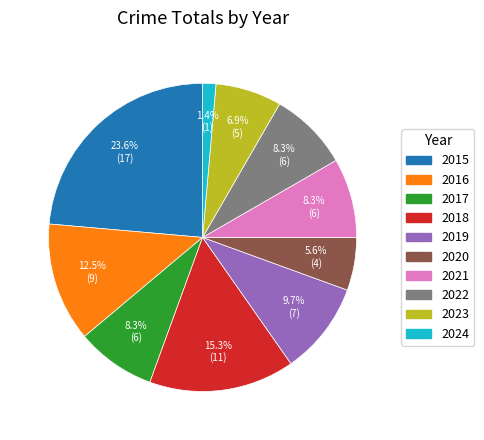

Is it true that 2019 is 10% of the pie?

True